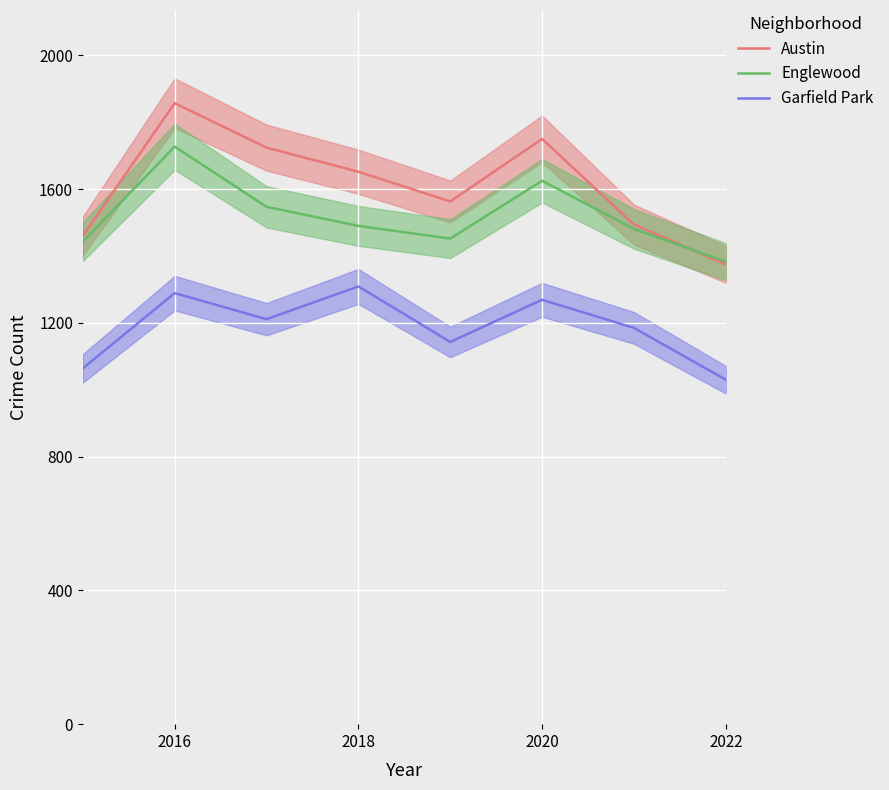

Does the chart display data point markers on the line(s)?

No